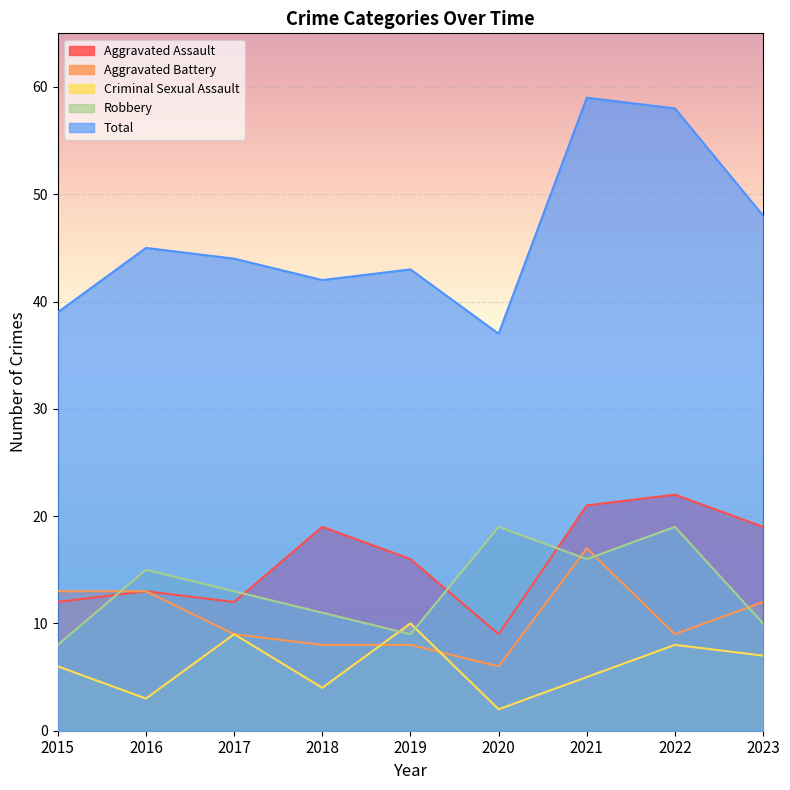

What is the total value across all series at 2023?

96